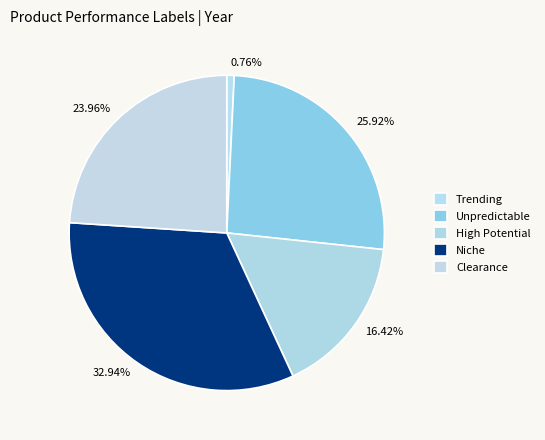

Does 0.76% account for over 50% of the chart?

No